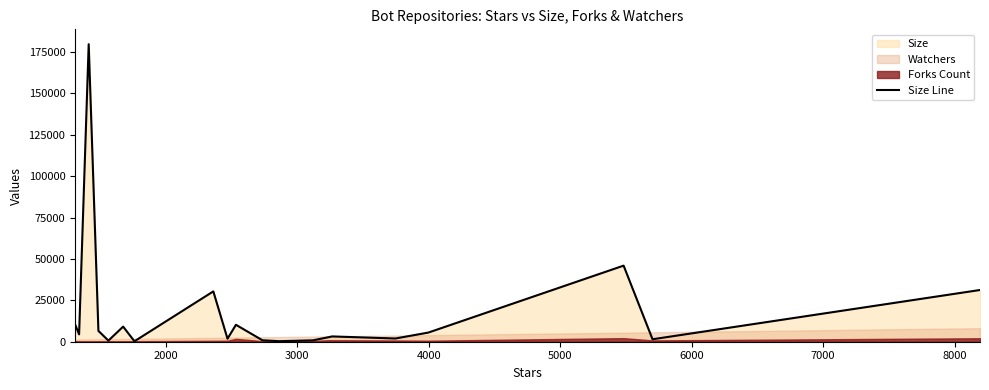

What is the maximum value for Size Line?

179781